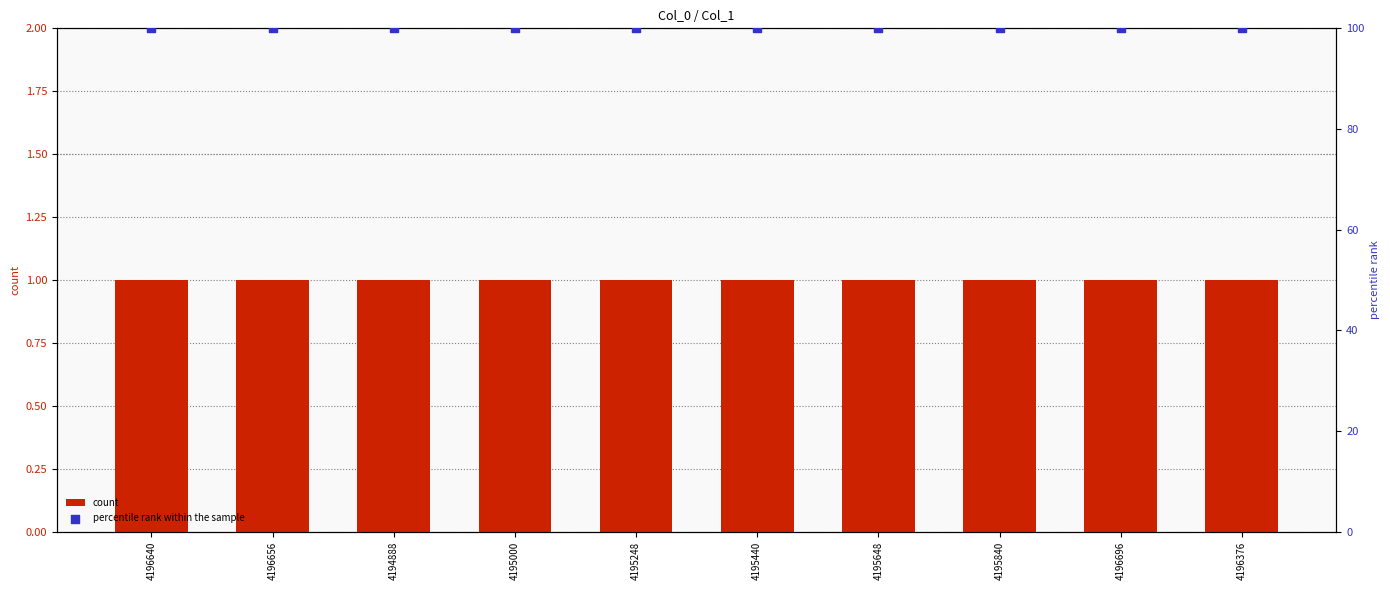

At how many categories does at least one series exceed 22?

10